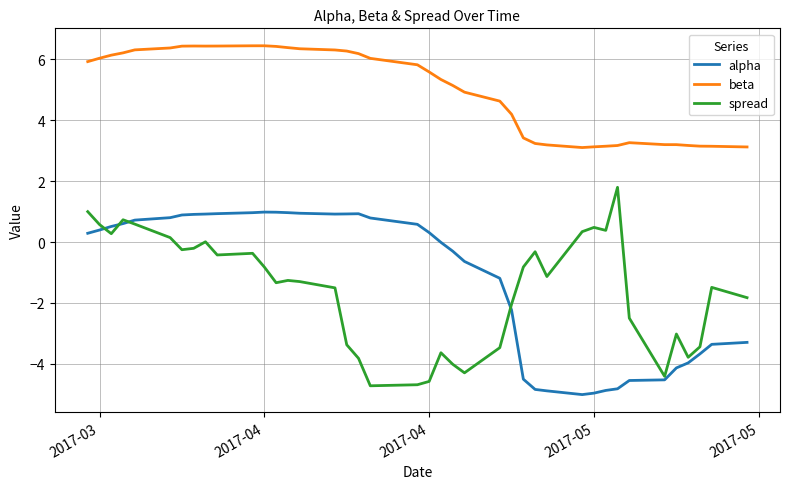

True or false: beta and alpha cross at least once.

False